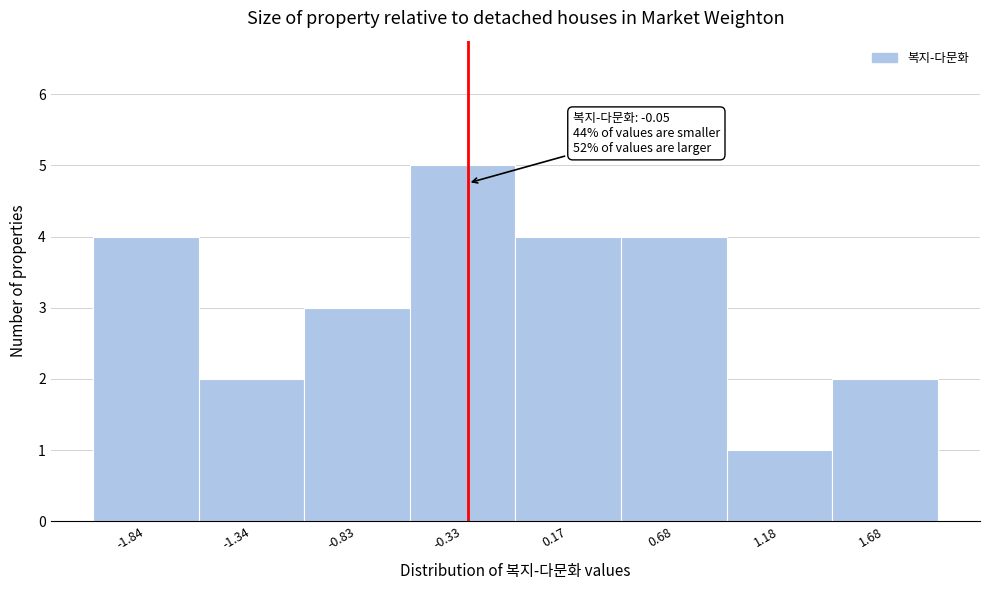

Reading left to right, extract all data points from this chart.

-1.84=4	-1.34=2	-0.83=3	-0.33=5	0.17=4	0.68=4	1.18=1	1.68=2